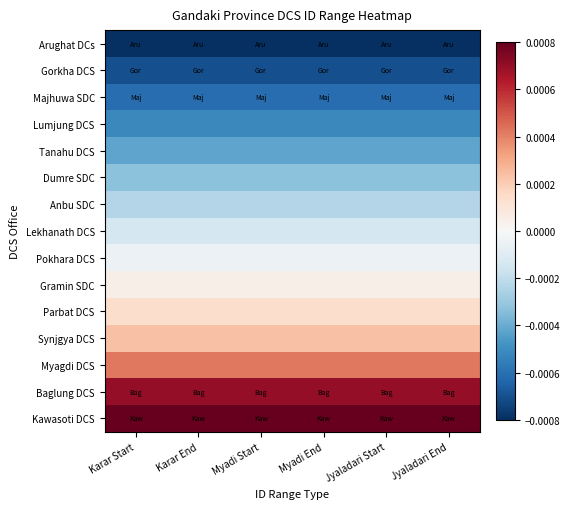

Which category has the lowest value across all series?

Karar Start